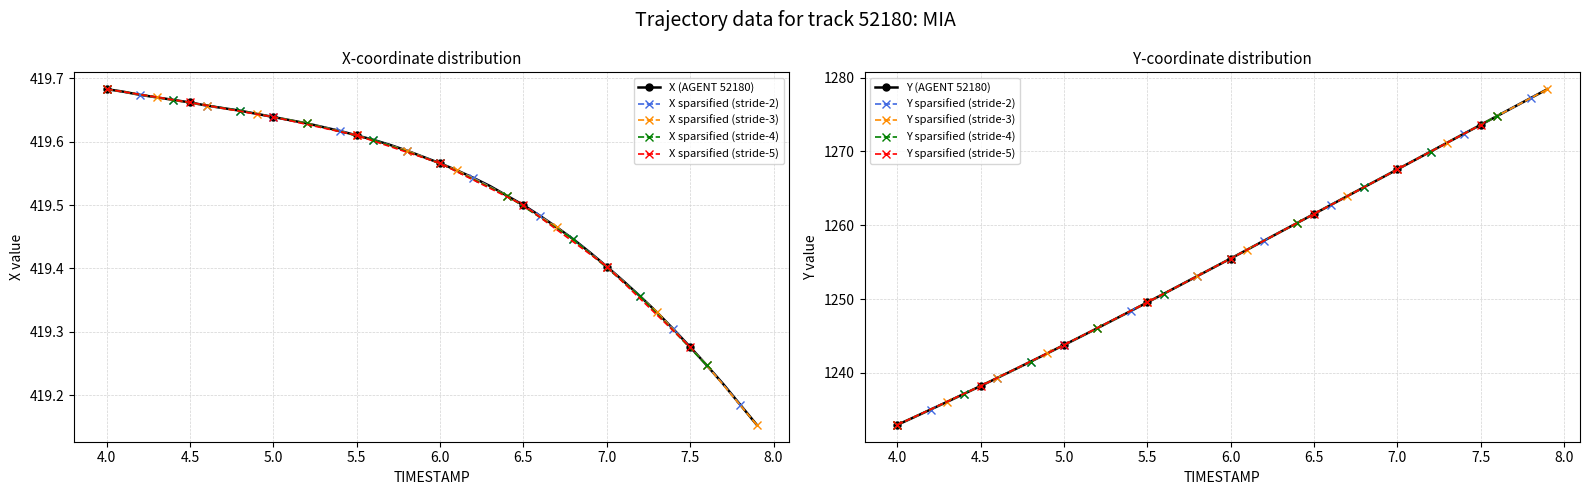

What is the minimum value for Y (AGENT 52180)?

1233.0